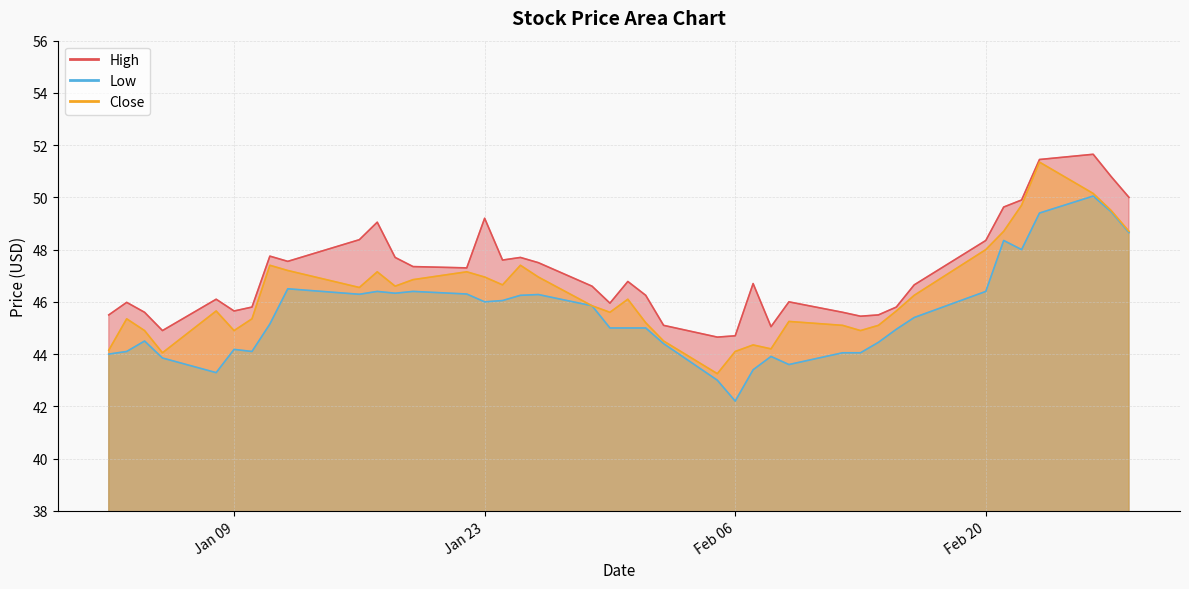

How many lines are shown in the chart?

3